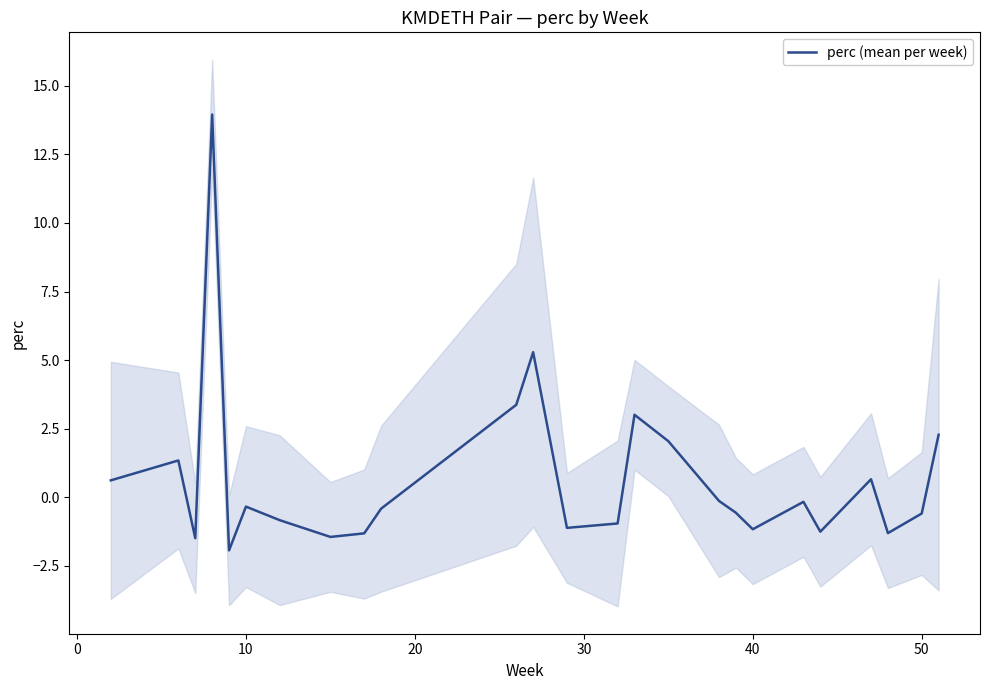

Count the number of categories in the chart.

25